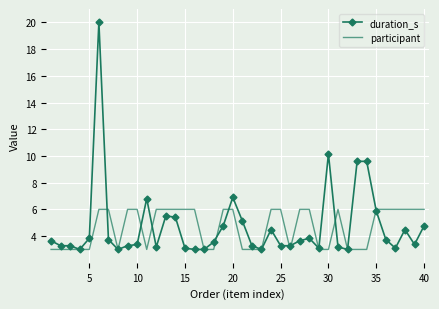

Which series has the largest range (max minus min)?

duration_s